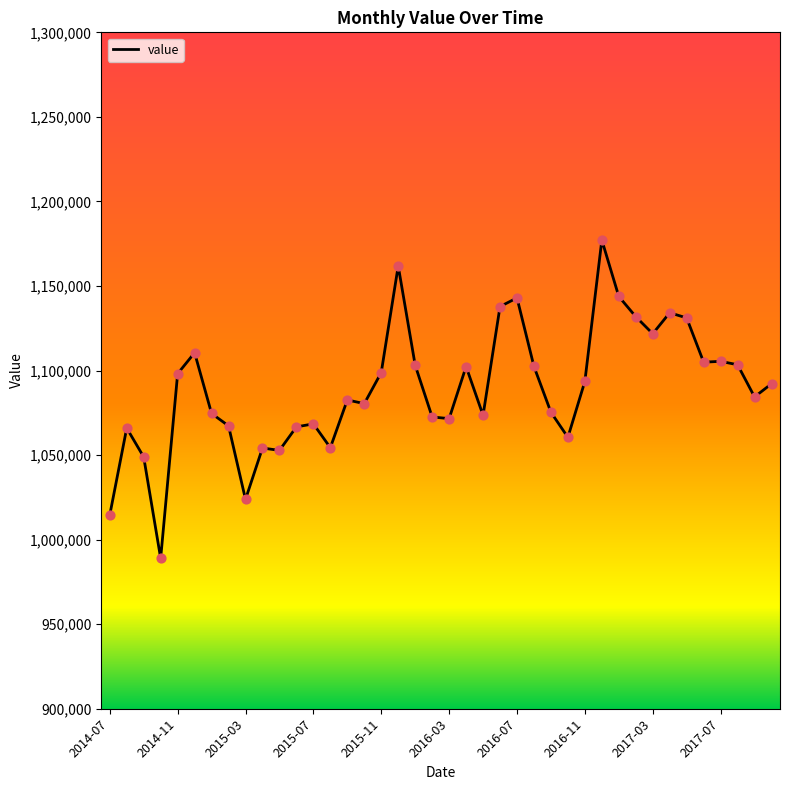

What is the difference between the maximum and minimum values?

188235